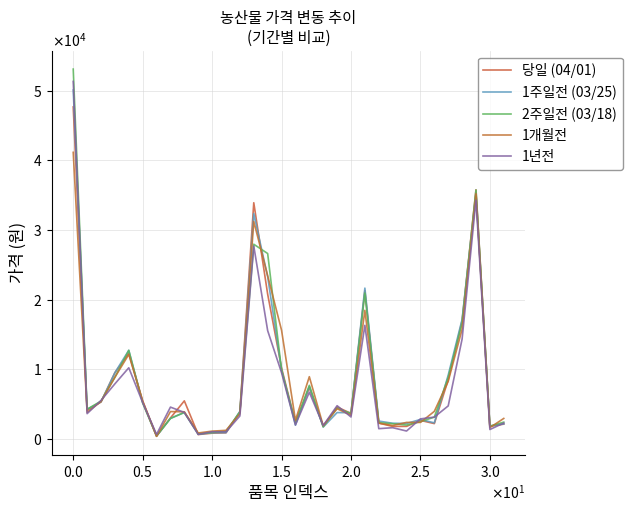

What is the greatest value displayed?

53078